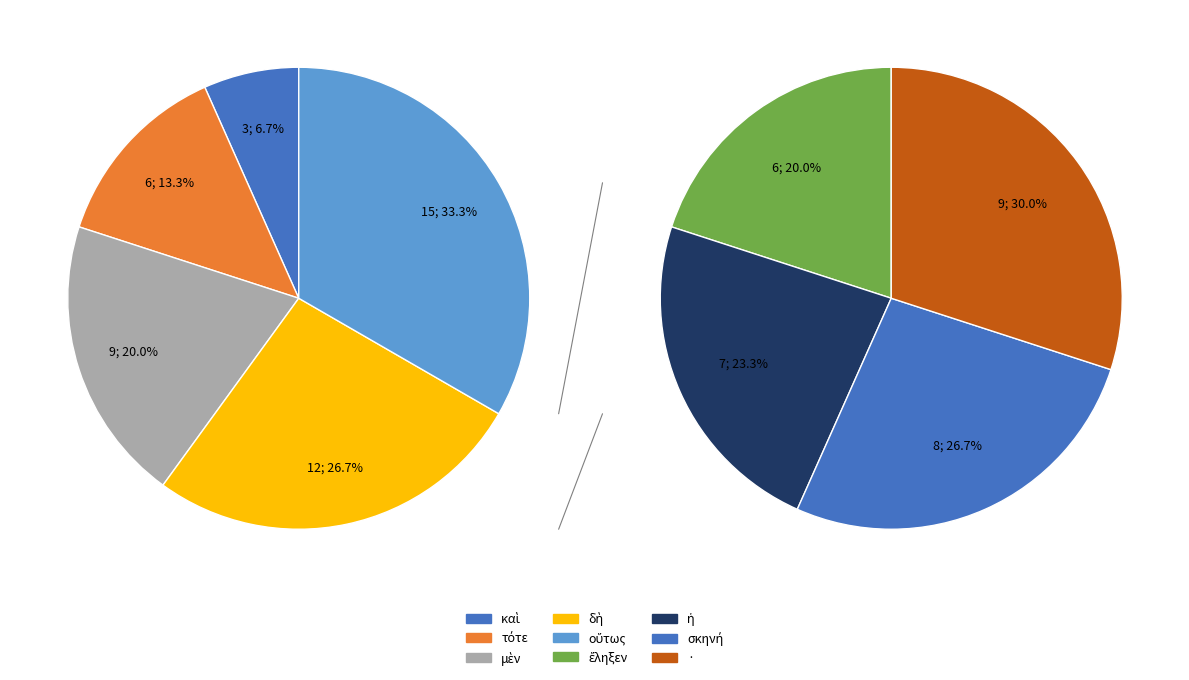

How many segments does this pie chart have?

9